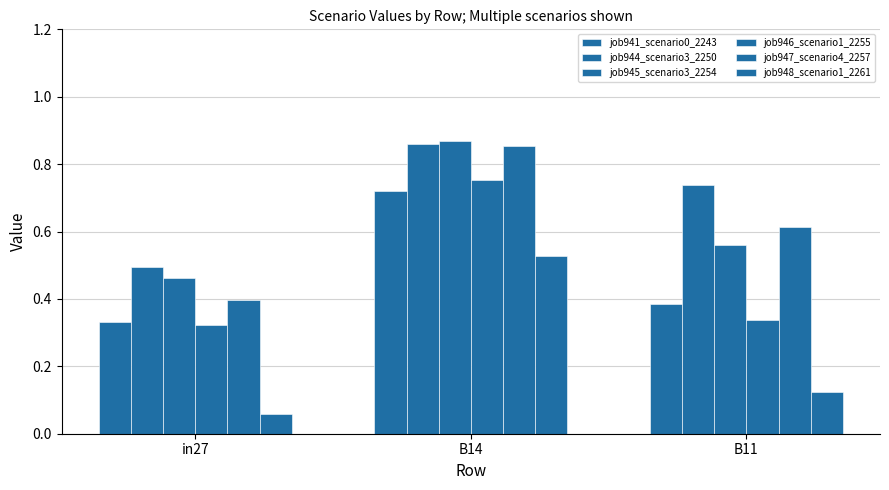

How many groups of bars are there?

3